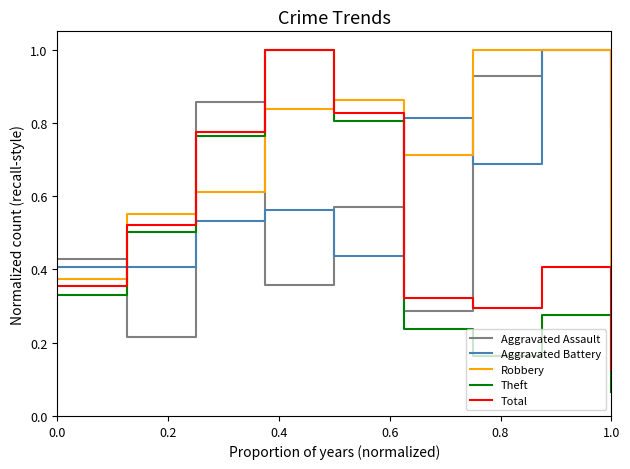

What are all the series names shown in the legend?

Aggravated Assault, Aggravated Battery, Robbery, Theft, Total